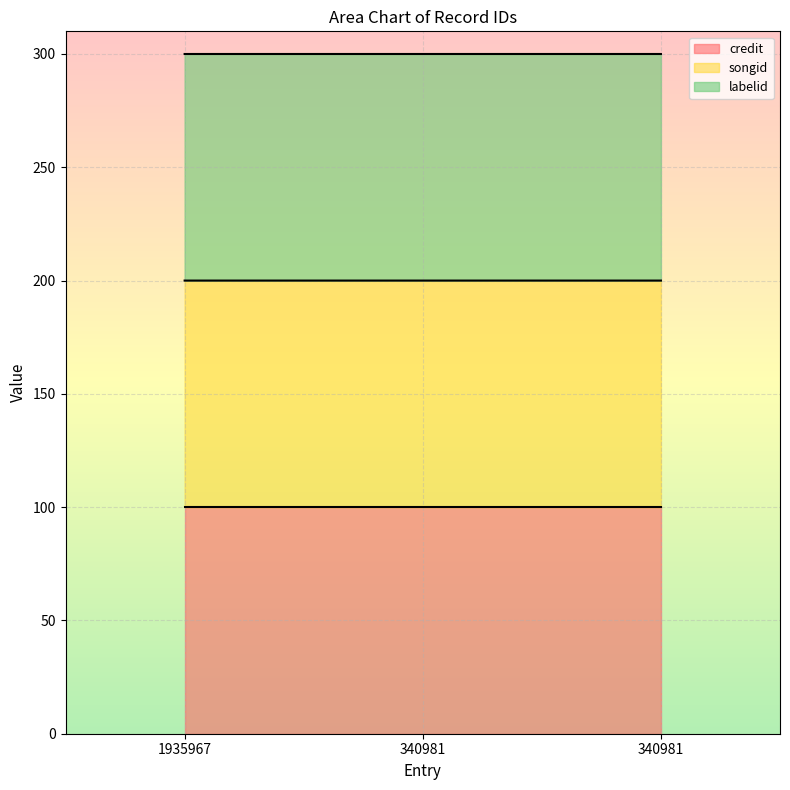

The labelid series shows 509.3 at 340981. True or false?

False